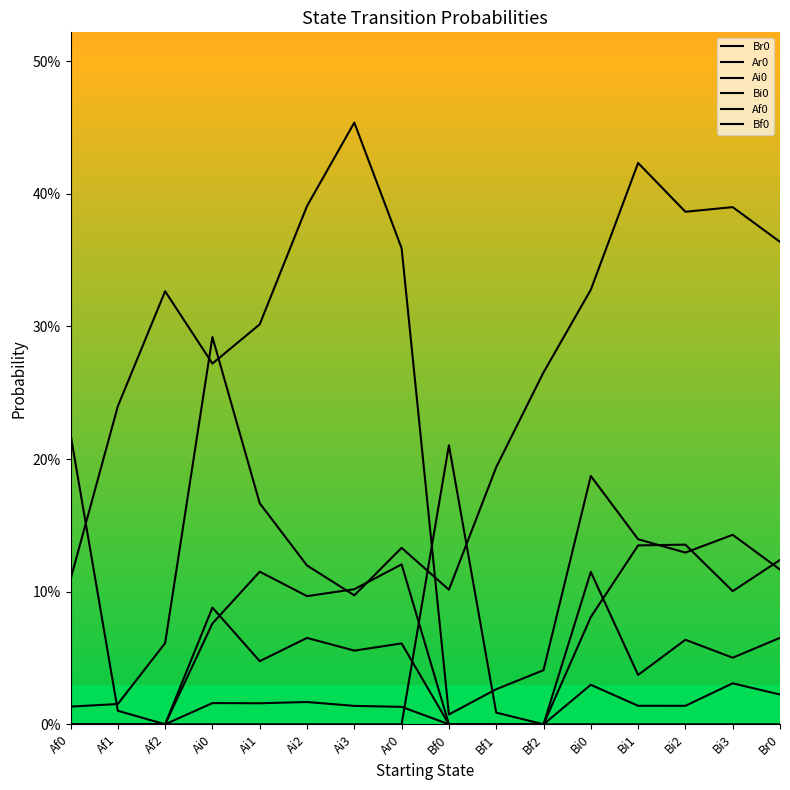

Between Bi0 and Bi1, which series saw the biggest shift?

Ar0